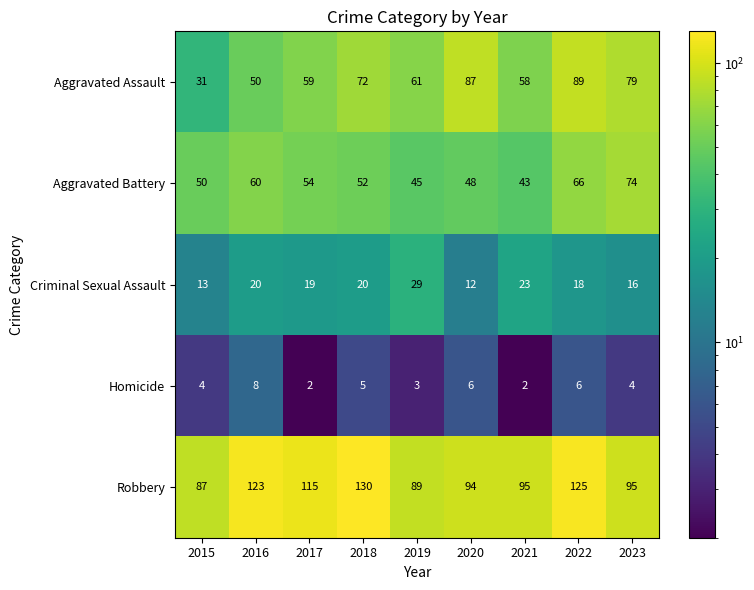

Which series has the largest total across all categories?

Robbery